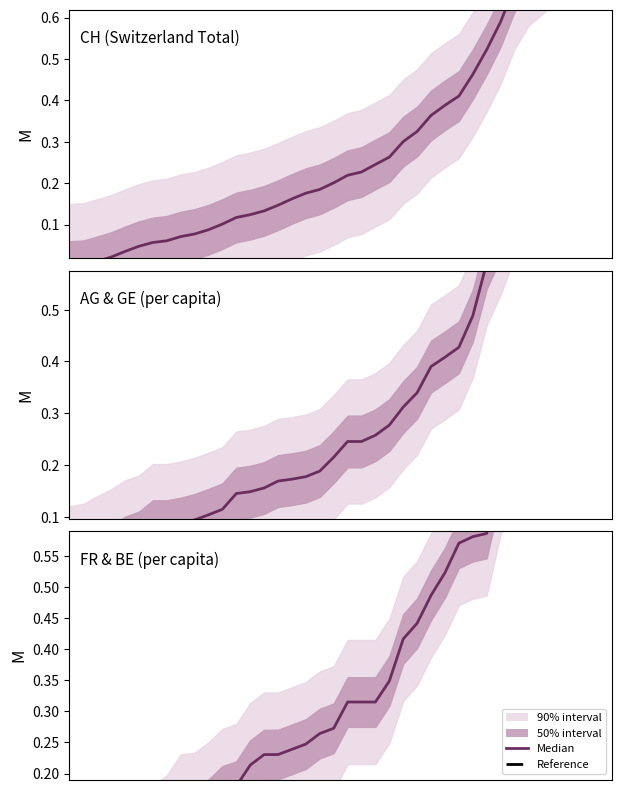

Which series ends up on top after the final intersection of FR & BE (per capita) and CH (Switzerland Total)?

FR & BE (per capita)